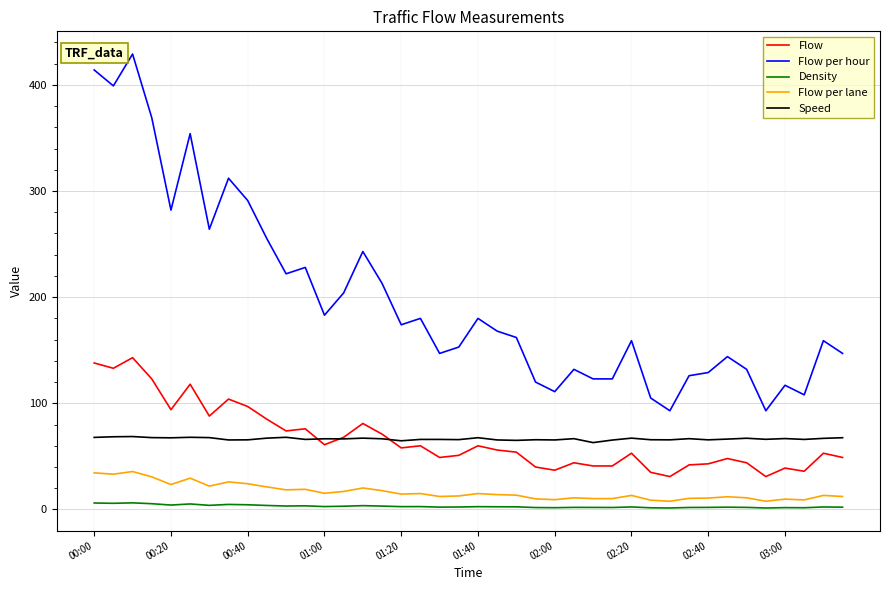

Which series has the largest range (max minus min)?

Flow per hour